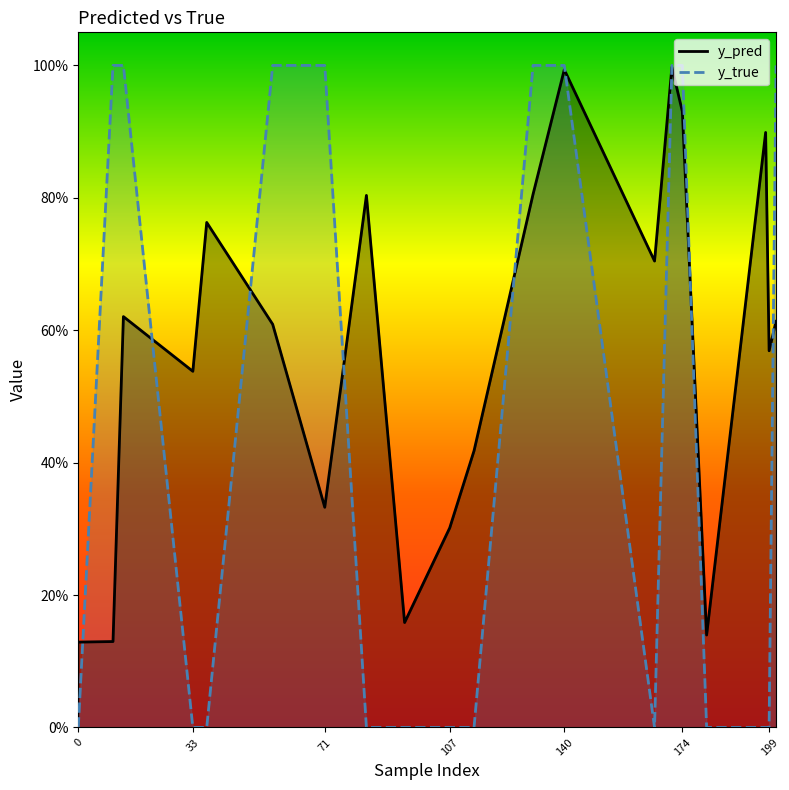

What are all the series names shown in the legend?

y_pred, y_true